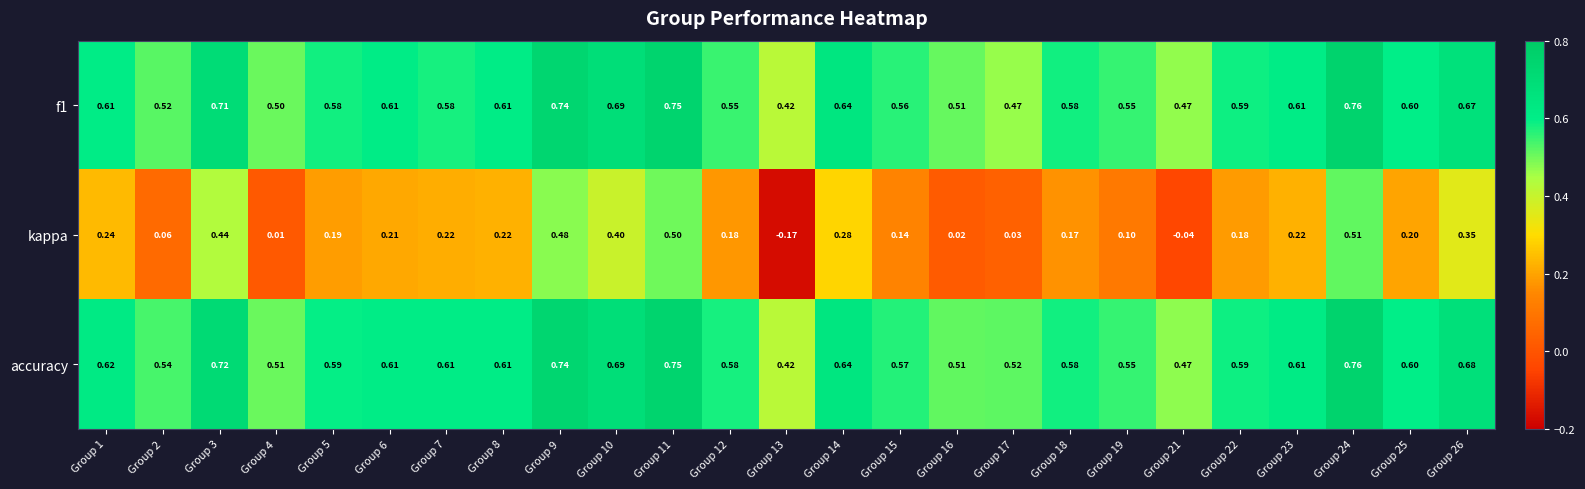

Between Group 3 and Group 25, which series saw the biggest shift?

kappa